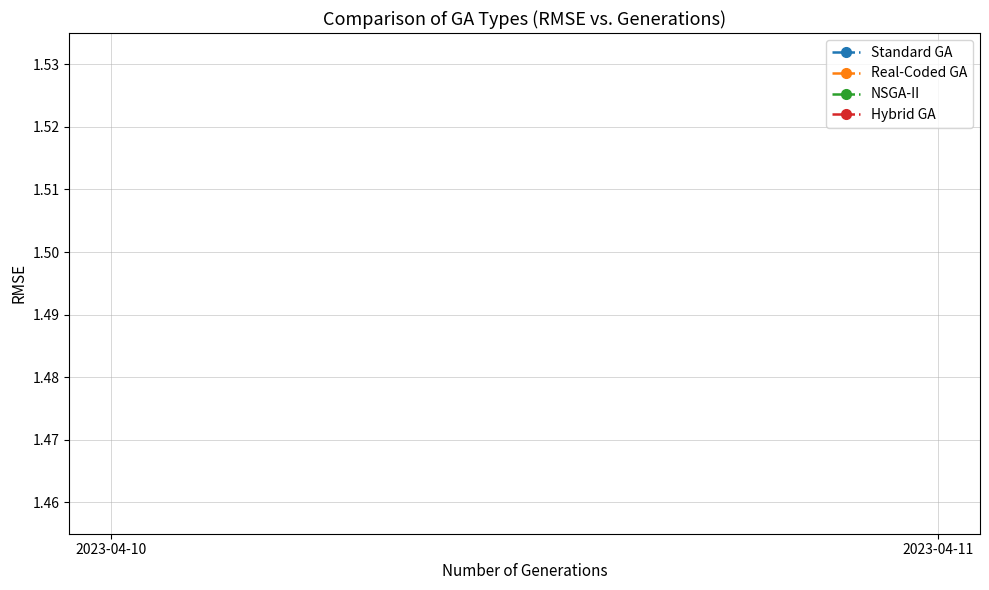

Count the Real-Coded GA values in the range 1 to 2.

2